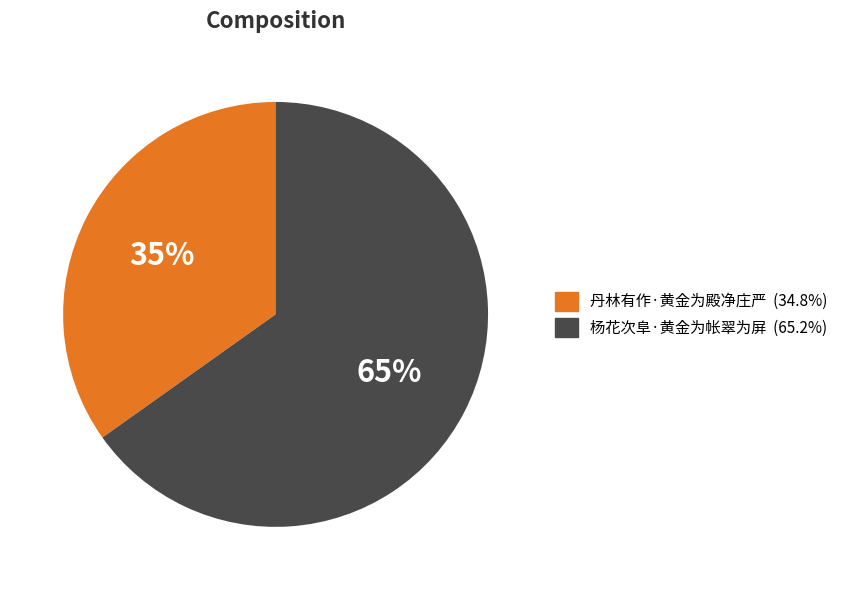

To the nearest percent, what portion does 丹林有作·黄金为殿净庄严 represent?

35%